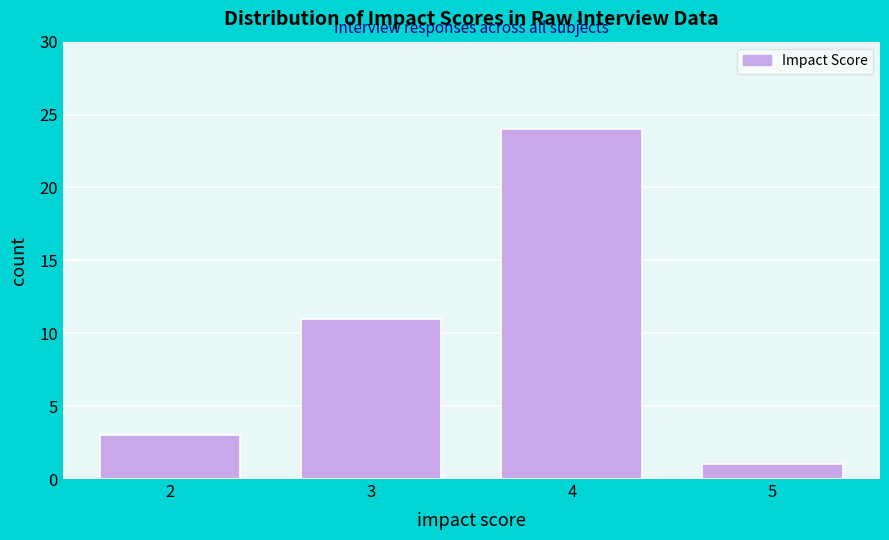

Reading left to right, list all the values displayed in this chart.

3	11	24	1